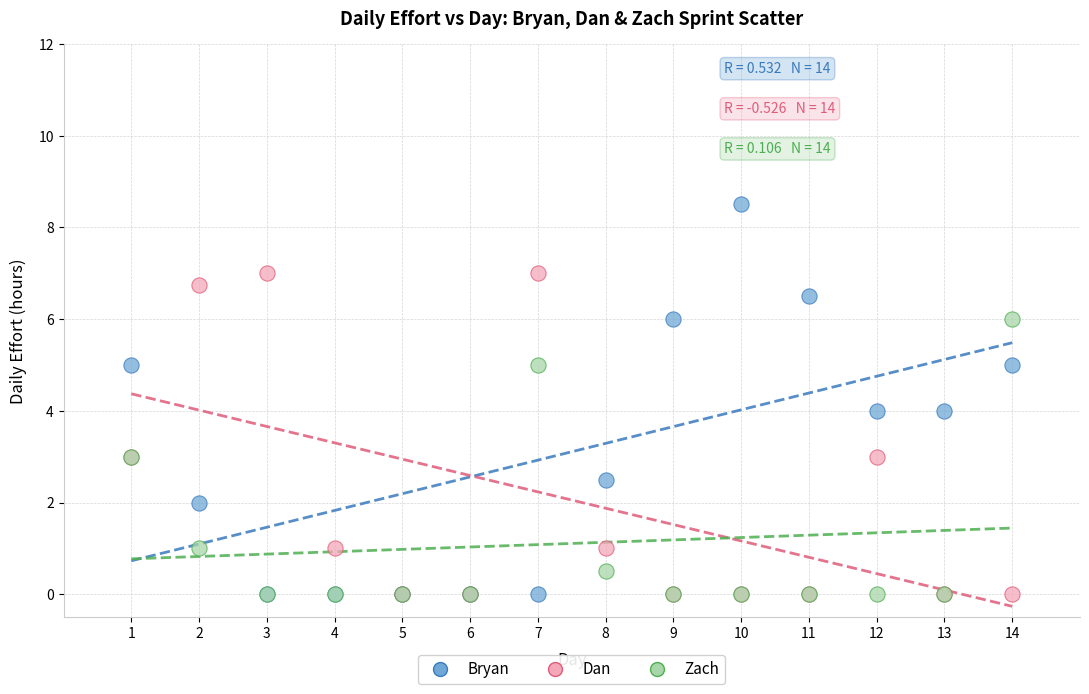

What are all the series names shown in the legend?

Bryan, Dan, Zach